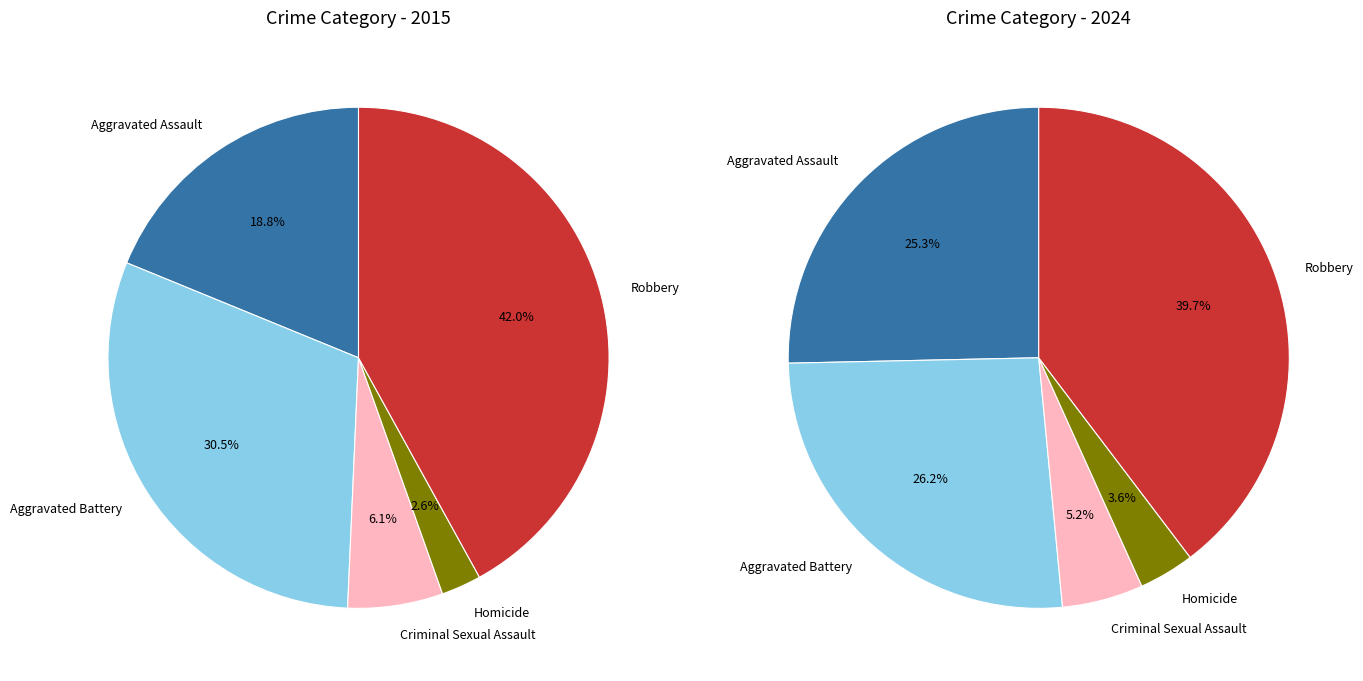

Combined, what portion of the pie is Homicide and Aggravated Battery?

33.1%